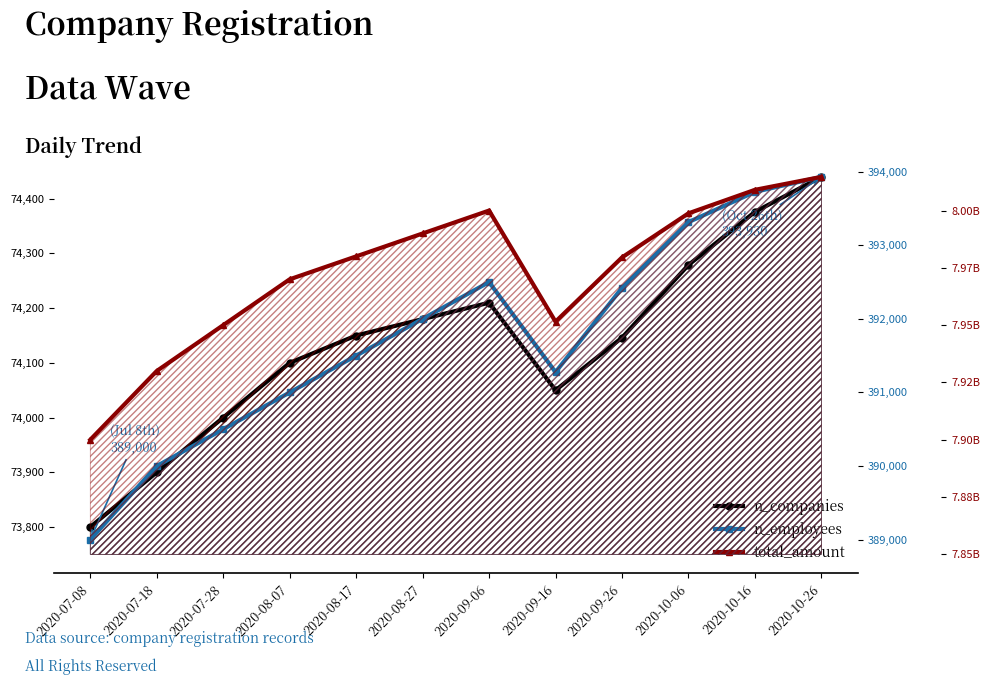

What is the total value across all series at 2020-09-16?

7951975242